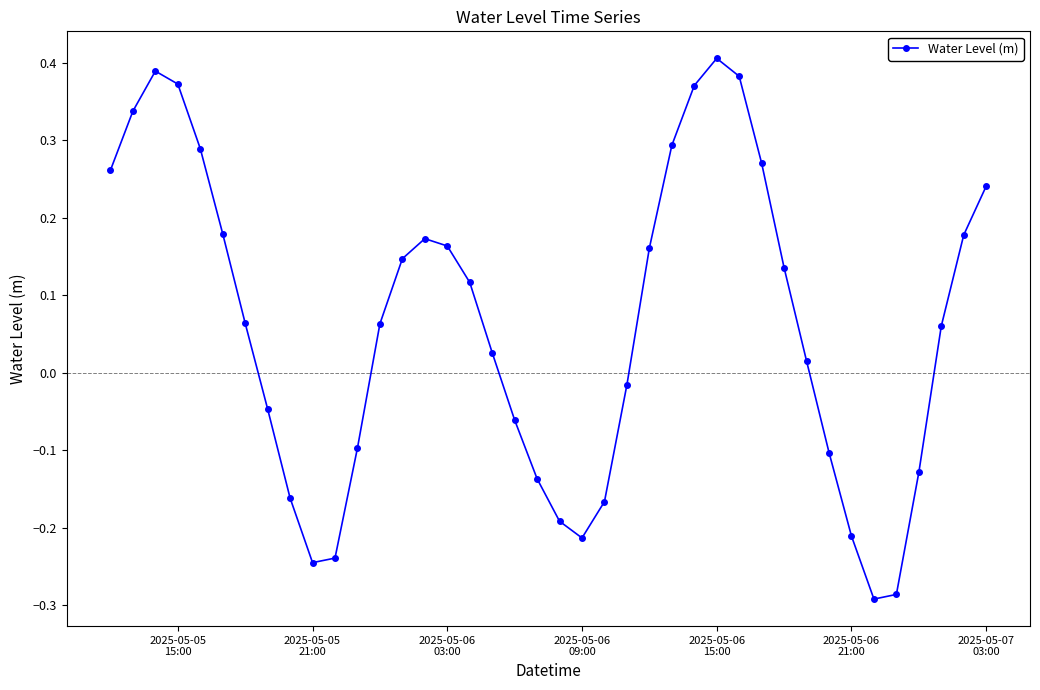

How many interior local valleys (lower than both neighbors) does the data have?

3